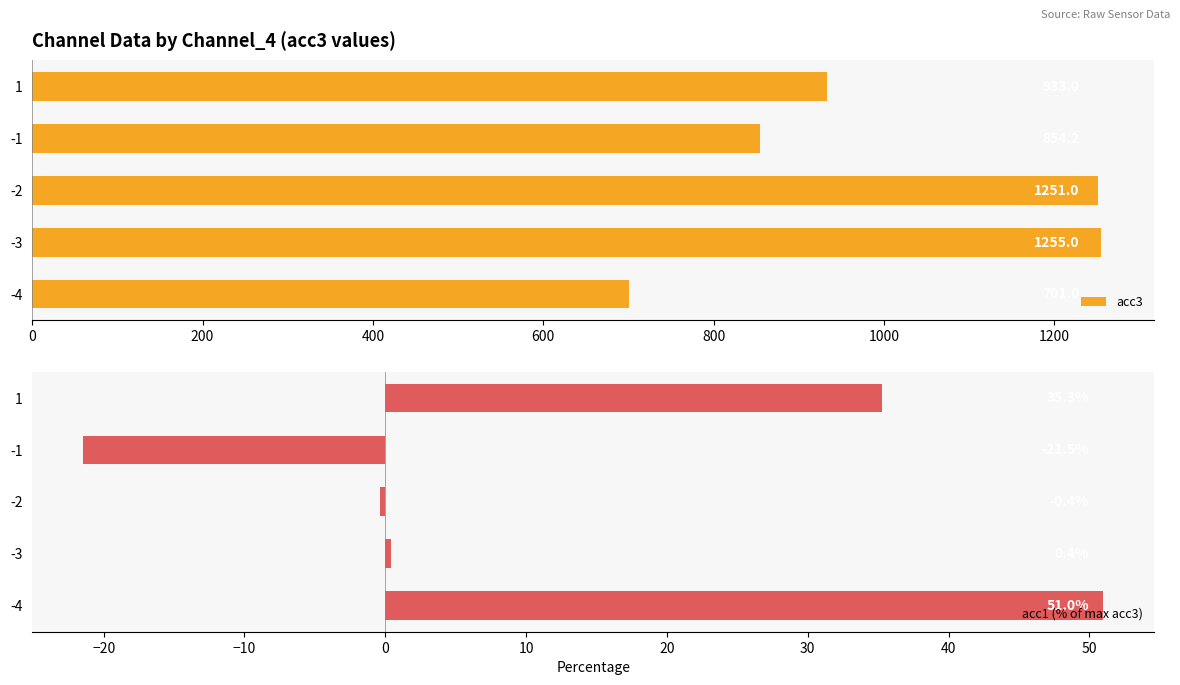

Does the chart contain stacked bars?

No